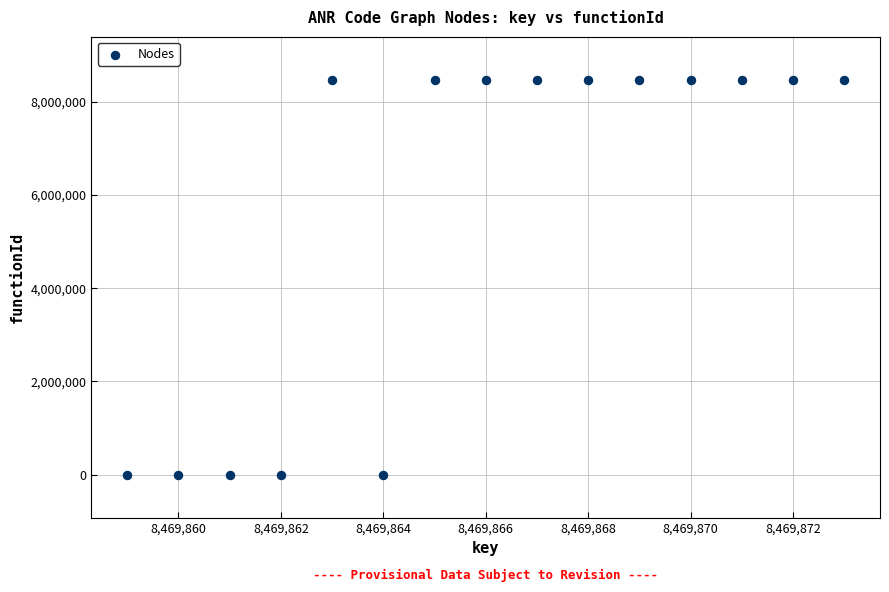

What is the range of Y values (max minus min)?

8469860